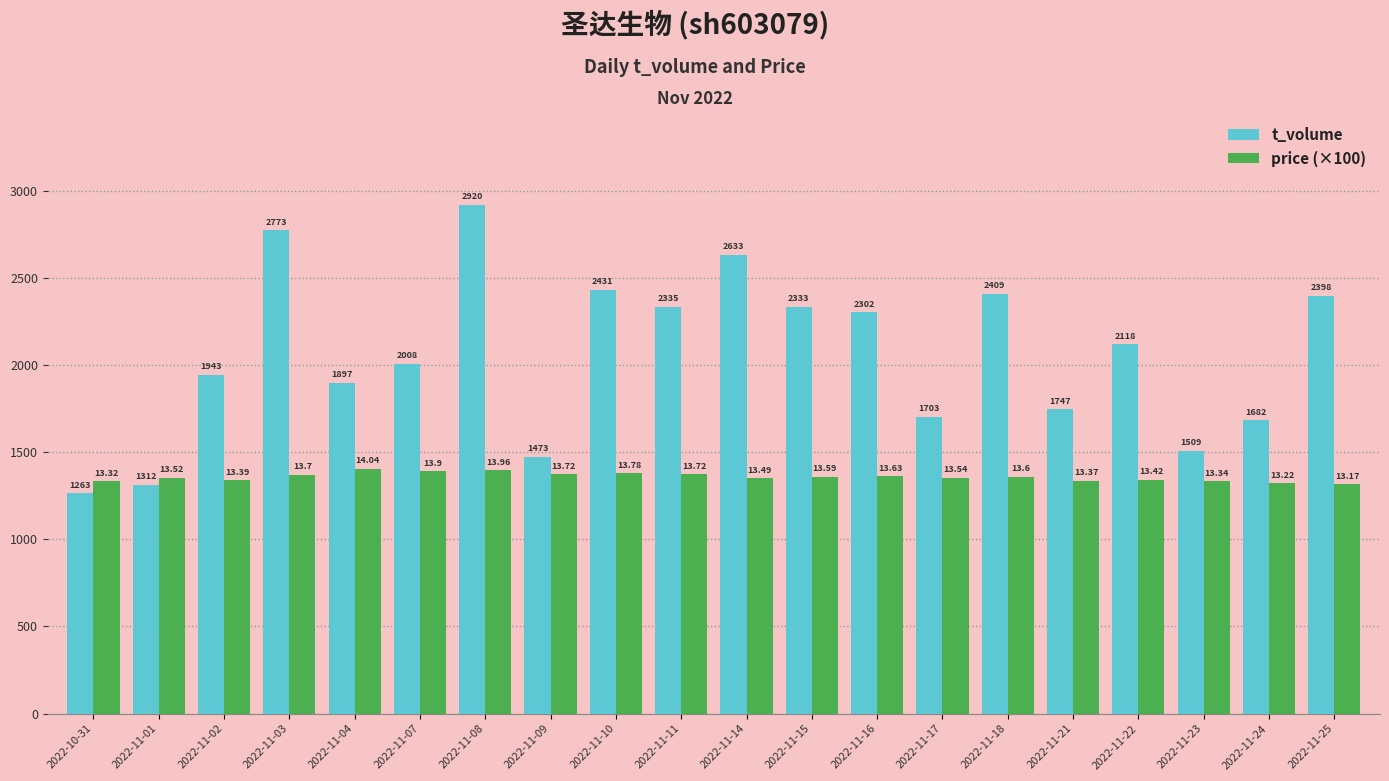

What are all the series names shown in the legend?

t_volume, price (×100)